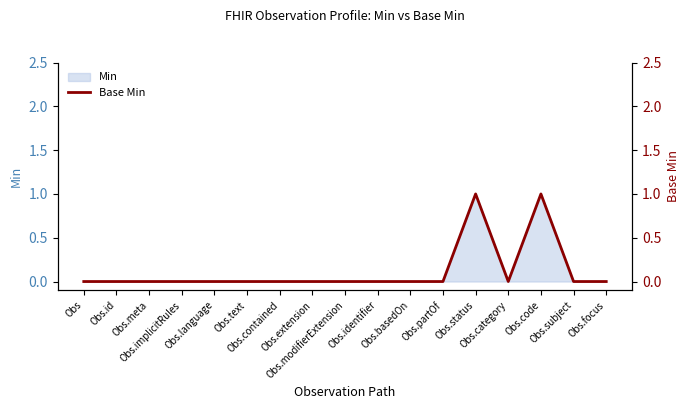

What is the difference between the maximum and minimum values?

1